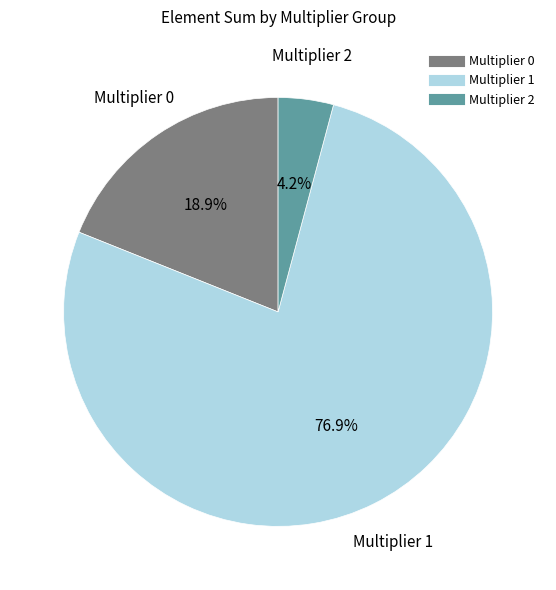

How many segments does this pie chart have?

3